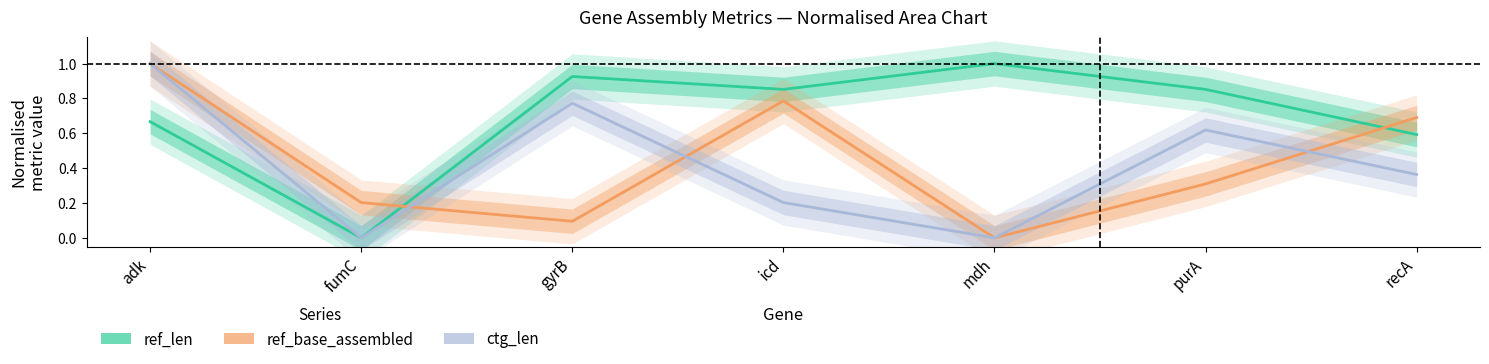

True or false: ref_len (estimate) and ctg_len (forecast) cross at least once.

False